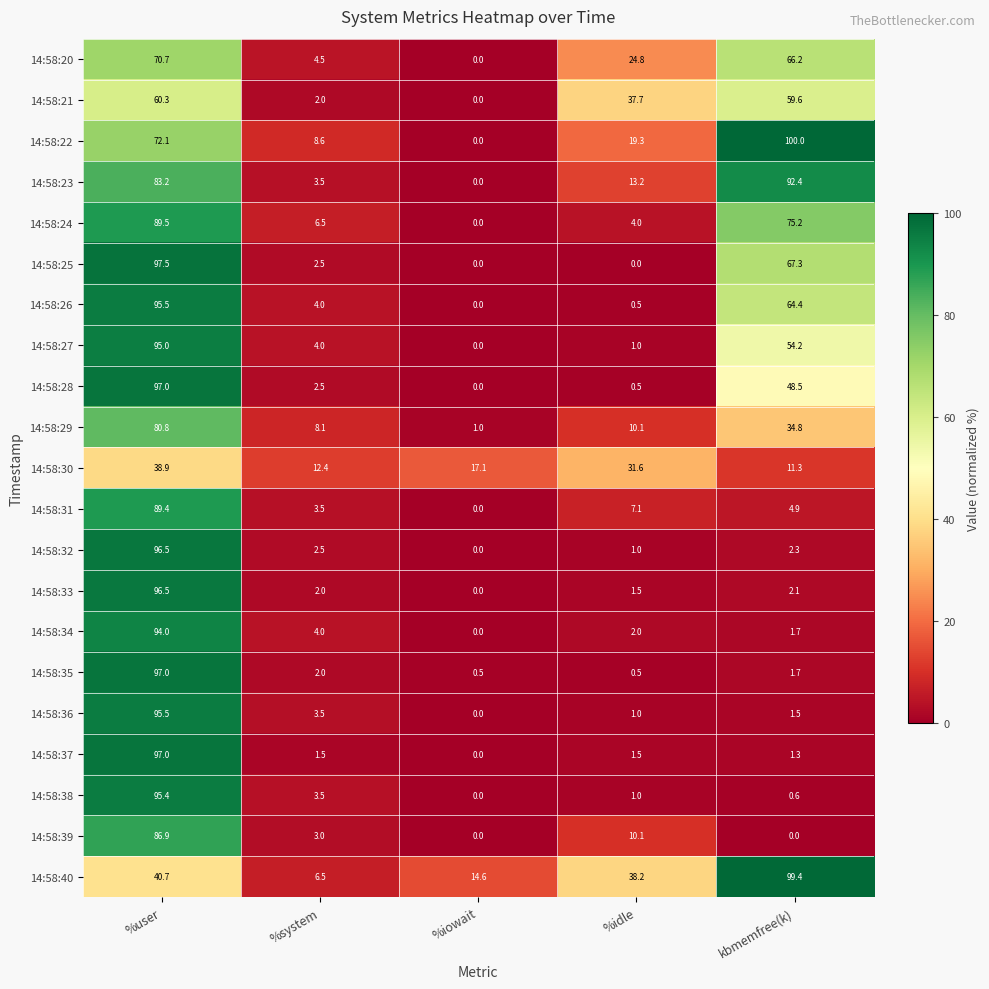

What is the difference between the maximum and minimum values in the 14:58:36 series?

95.5